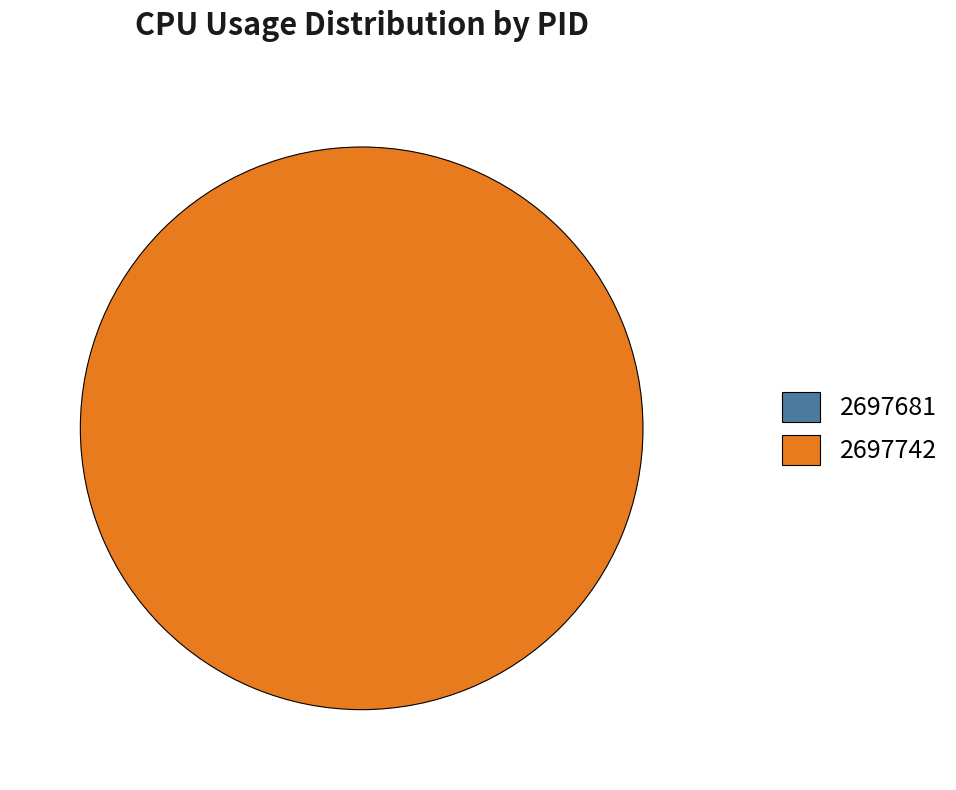

Combined, do 2697742 and 2697681 account for over 50%?

Yes